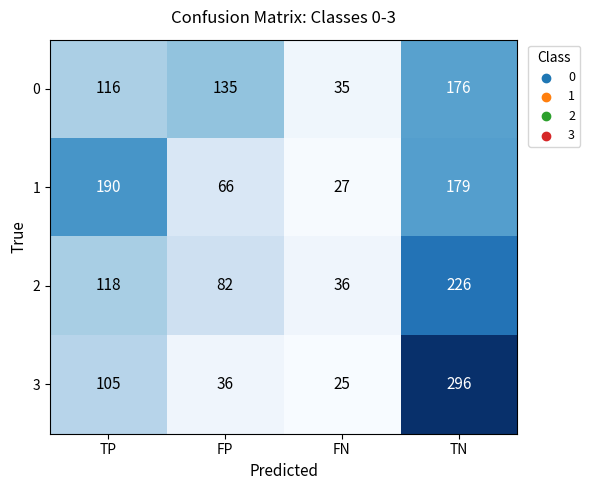

What is the average value of the 2 series?

116